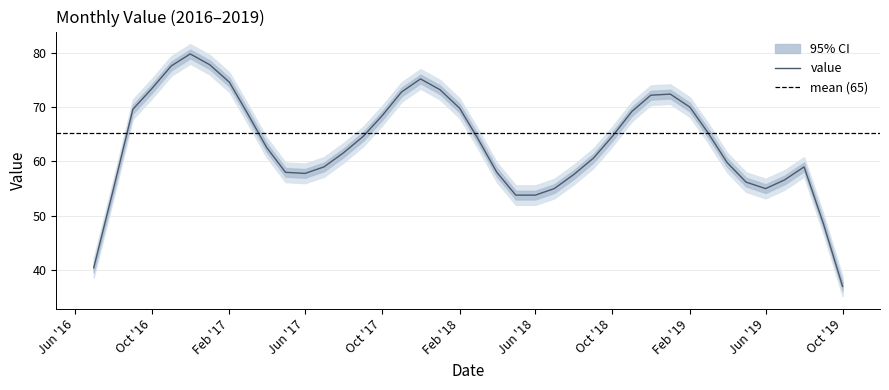

The value series shows 106.3 at Feb '17. True or false?

False